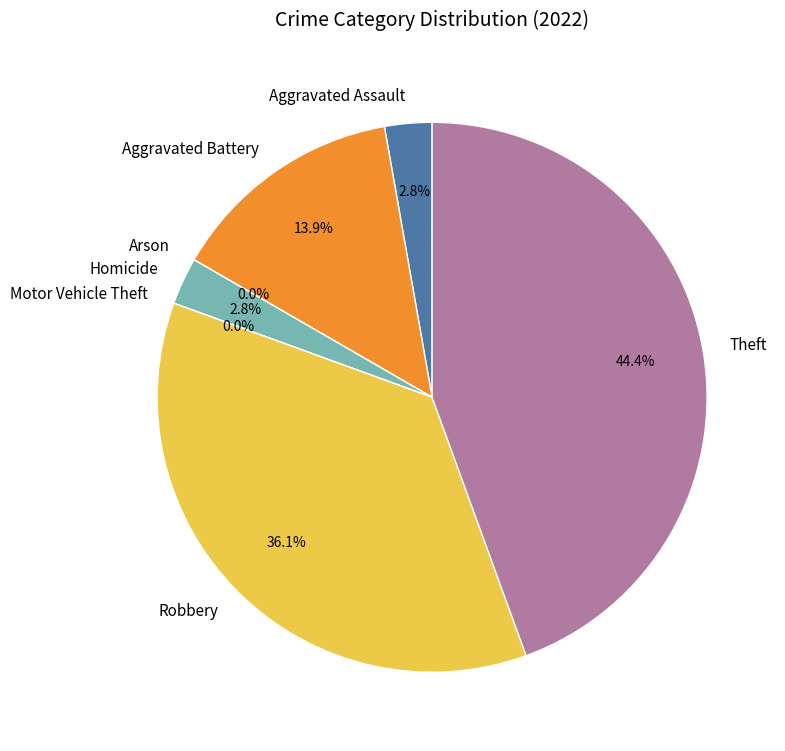

How many slices are in this pie chart?

7